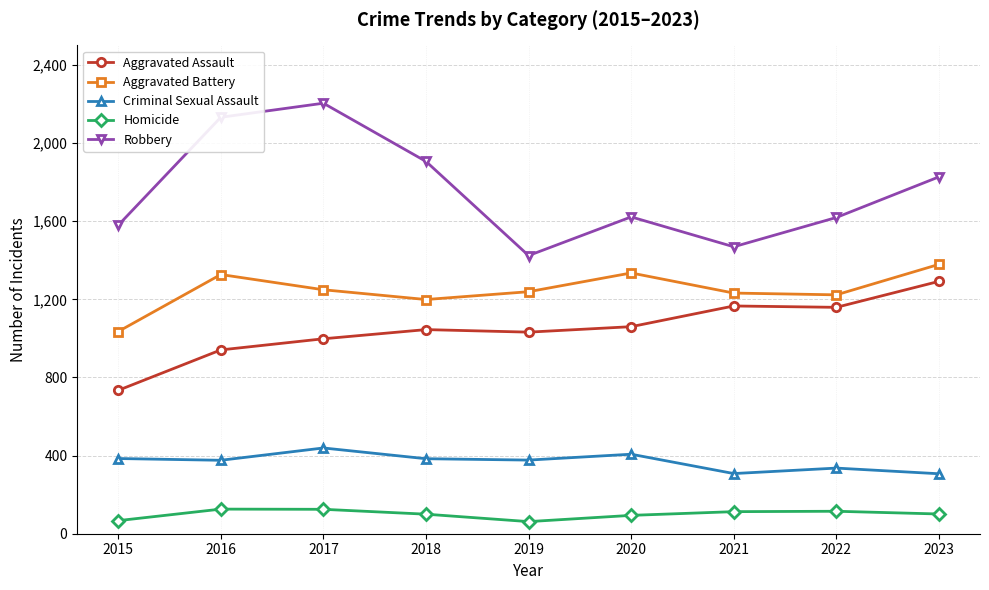

At 2015, list the series in order from largest to smallest.

Robbery, Aggravated Battery, Aggravated Assault, Criminal Sexual Assault, Homicide